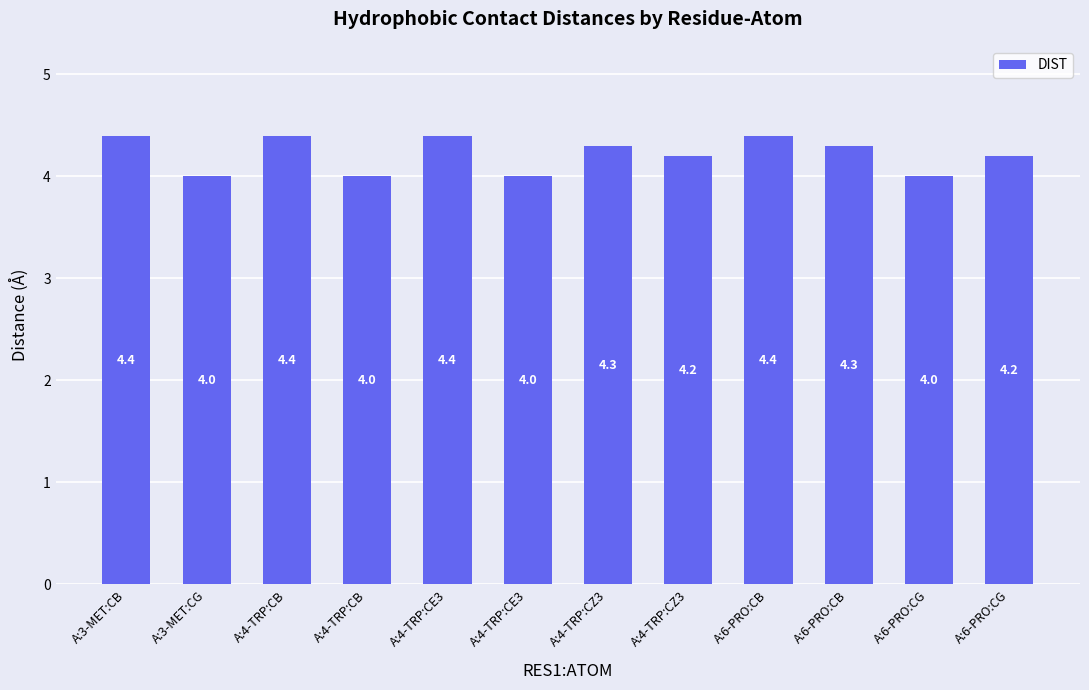

Which label corresponds to the smallest value in the chart?

A:3-MET:CG